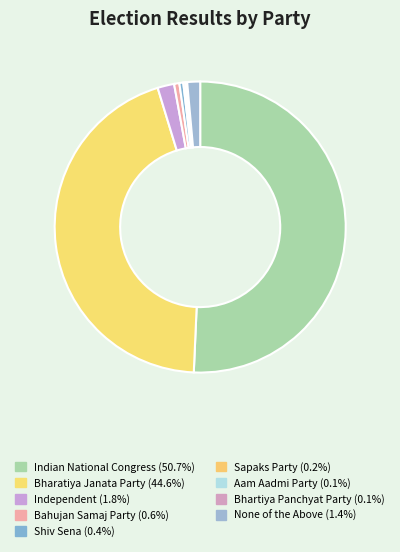

To the nearest percent, what is the difference between the largest and smallest slice percentages?

51%